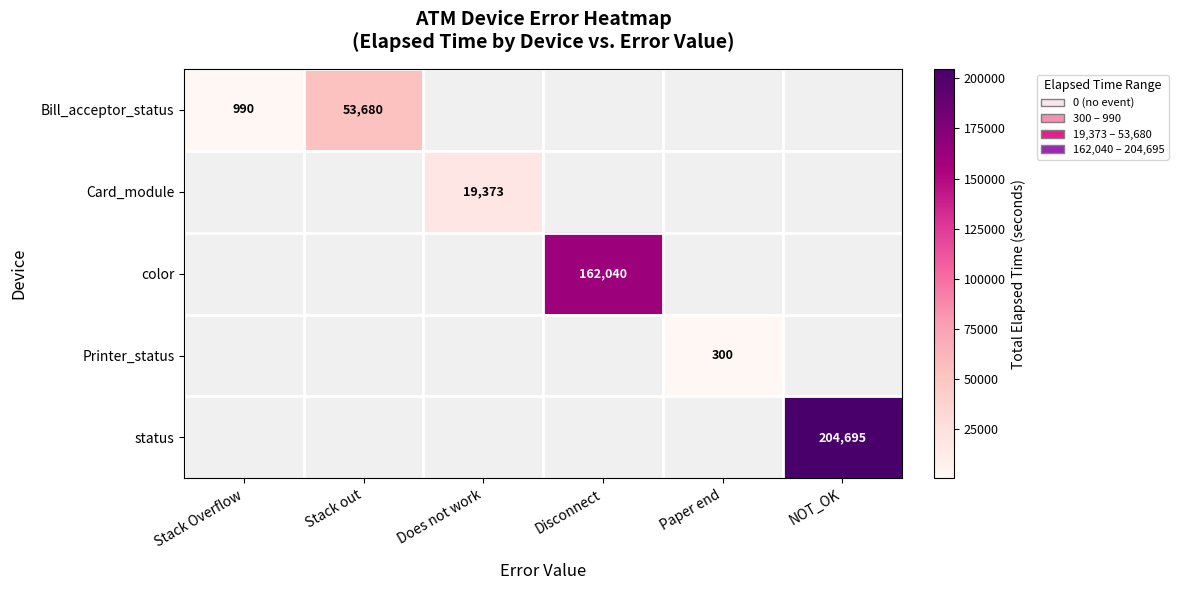

Is it true that Bill_acceptor_status equals 990 at Stack Overflow?

True